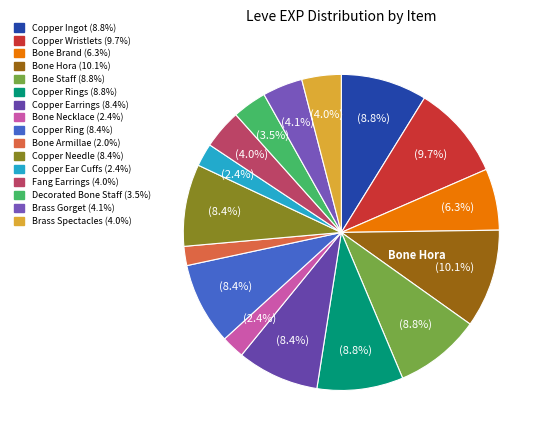

Which category has the biggest portion of the pie?

Bone Hora